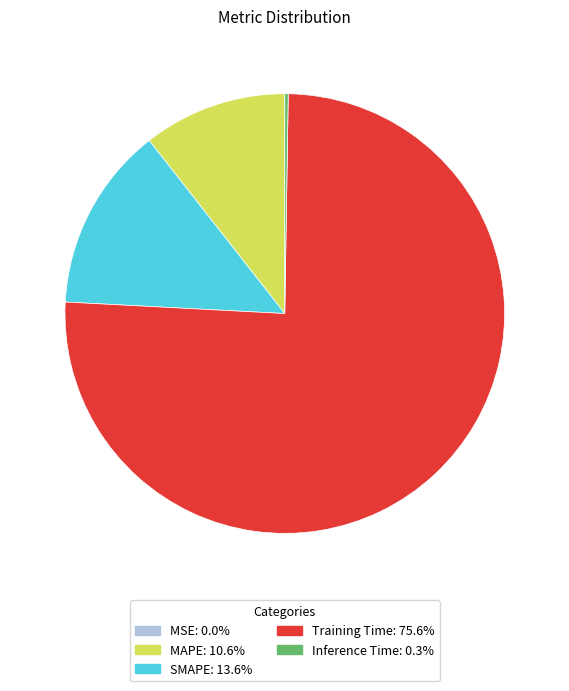

Is there any slice that represents more than half of the pie?

Yes